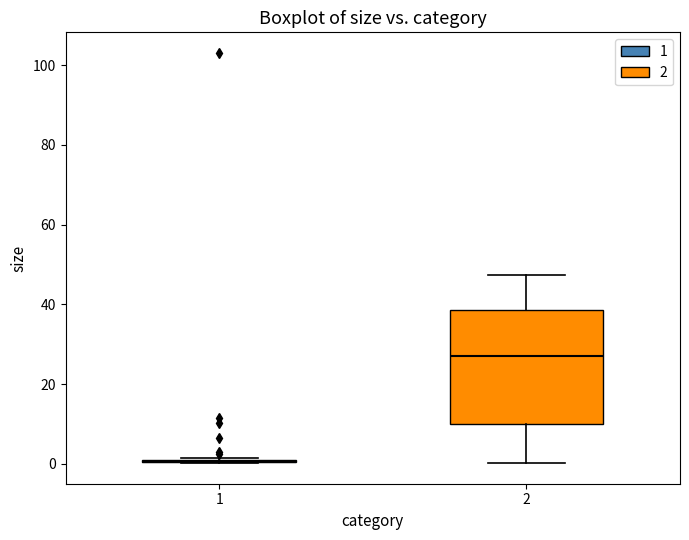

Comparing the boxes themselves (not the whiskers), which one is the tallest?

2